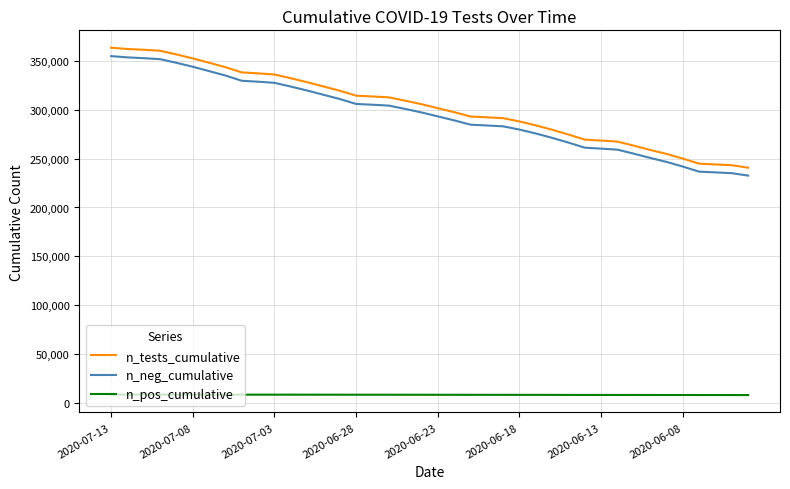

How many values in the n_pos_cumulative series are below 8421?

20